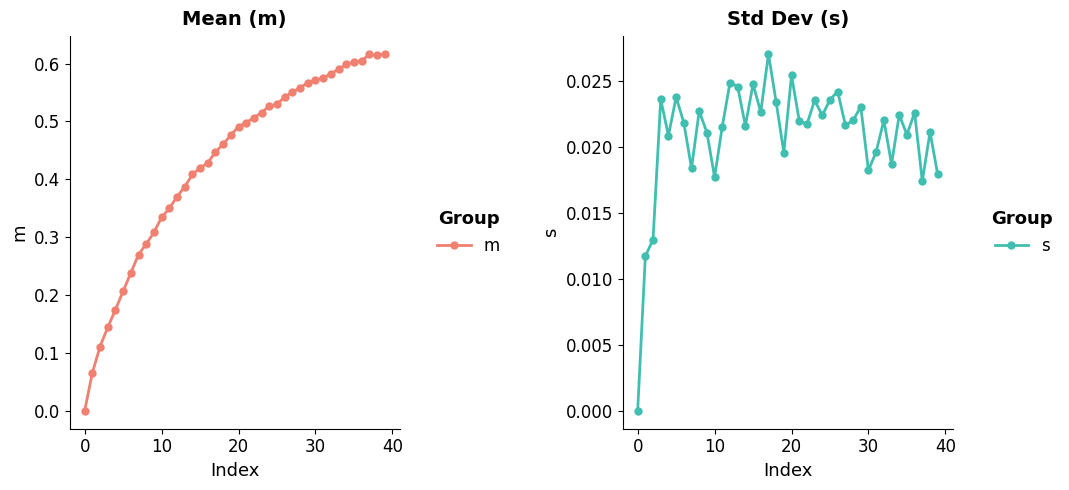

Does the chart have visible grid lines?

No